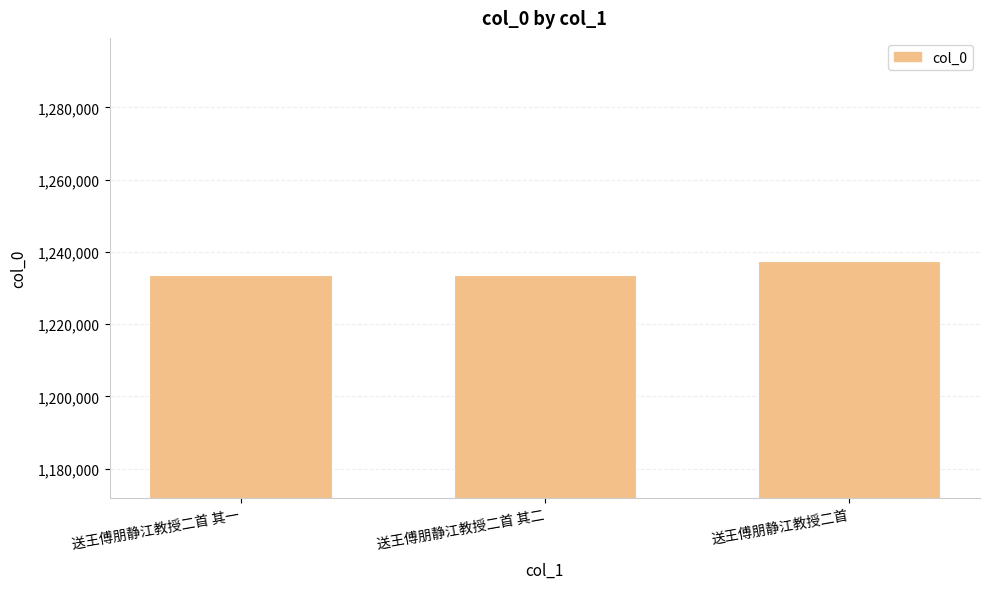

What is the ratio of the value at 送王傅朋静江教授二首 其一 to the value at 送王傅朋静江教授二首?

1.0